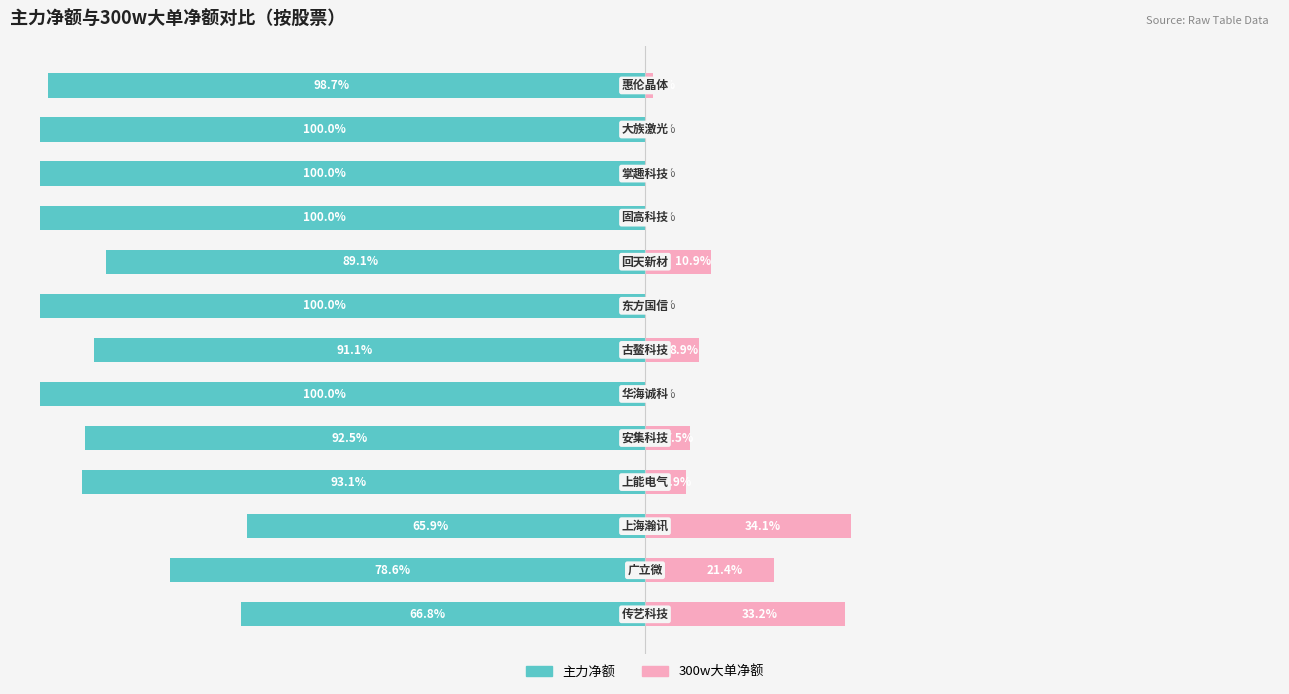

Between 10 and 6, which is larger?

6